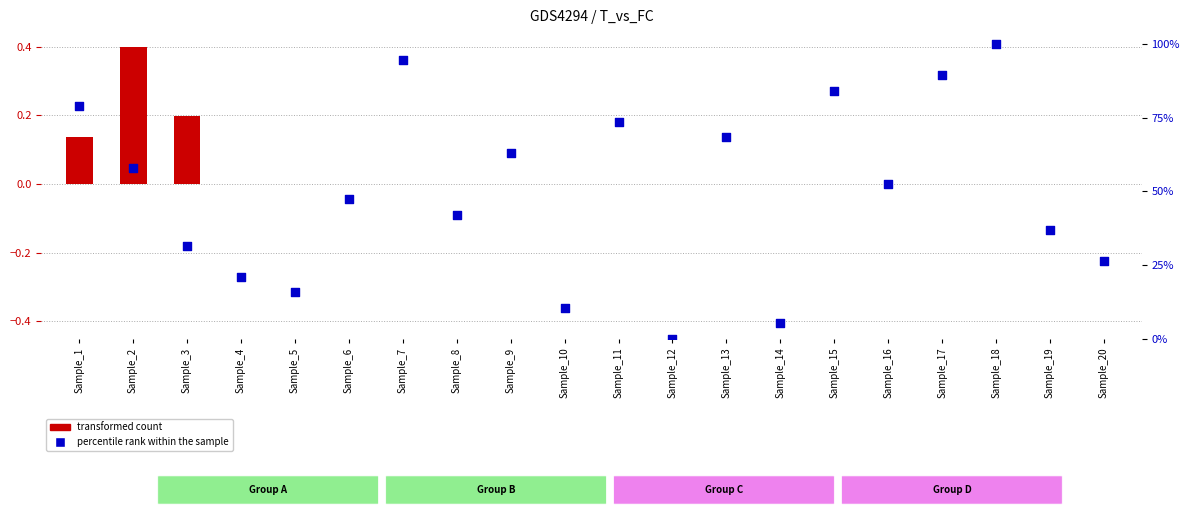

What are all the series names shown in the legend?

transformed count, percentile rank within the sample